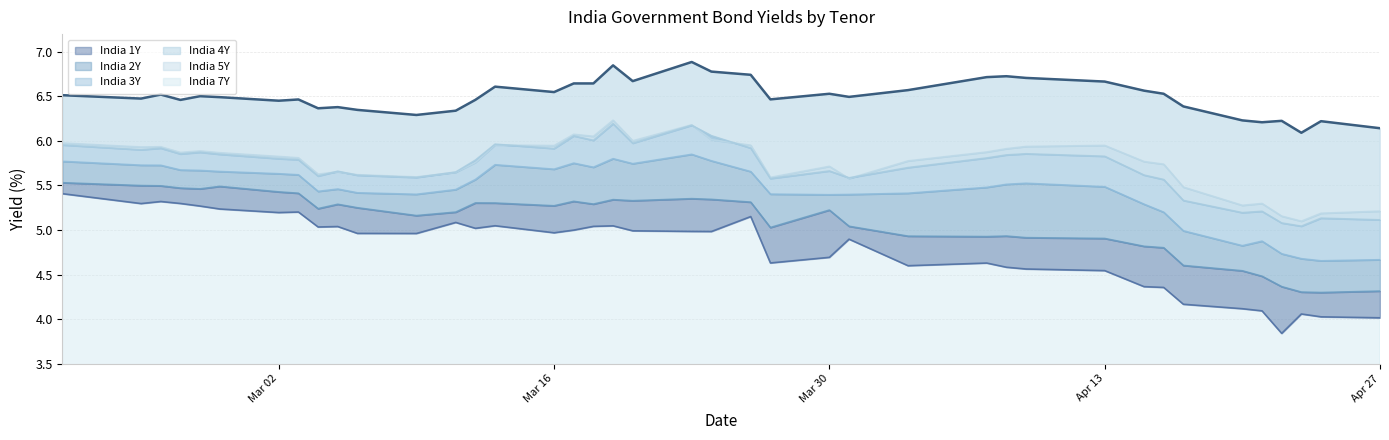

Reading left to right, list all the values displayed in this chart.

India 1Y: 5.4	5.3	5.3	5.3	5.3	5.2	5.2	5.2	5.0	5.0	5.0	5.0	5.1	5.0	5.0	5.0	5.0	5.0	5.0	5.0	5.0	5.0	5.2	4.6	4.7	4.9	4.6	4.6	4.6	4.6	4.5	4.4	4.4	4.2	4.1	4.1	3.8	4.1	4.0	4.0
India 2Y: 5.5	5.5	5.5	5.5	5.5	5.5	5.4	5.4	5.2	5.3	5.2	5.2	5.2	5.3	5.3	5.3	5.3	5.3	5.3	5.3	5.4	5.3	5.3	5.0	5.2	5.0	4.9	4.9	4.9	4.9	4.9	4.8	4.8	4.6	4.5	4.5	4.4	4.3	4.3	4.3
India 3Y: 5.8	5.7	5.7	5.7	5.7	5.7	5.6	5.6	5.4	5.5	5.4	5.4	5.5	5.6	5.7	5.7	5.8	5.7	5.8	5.7	5.8	5.8	5.7	5.4	5.4	5.4	5.4	5.5	5.5	5.5	5.5	5.3	5.2	5.0	4.8	4.9	4.7	4.7	4.7	4.7
India 4Y: 6.0	5.9	5.9	5.9	5.9	5.8	5.8	5.8	5.6	5.7	5.6	5.6	5.7	5.8	6.0	5.9	6.1	6.0	6.2	6.0	6.2	6.1	5.9	5.6	5.7	5.6	5.7	5.8	5.8	5.9	5.8	5.6	5.6	5.3	5.2	5.2	5.1	5.0	5.1	5.1
India 5Y: 6.0	5.9	5.9	5.9	5.9	5.9	5.8	5.8	5.6	5.7	5.6	5.6	5.6	5.8	6.0	5.9	6.1	6.1	6.2	6.0	6.2	6.0	6.0	5.6	5.7	5.6	5.8	5.9	5.9	5.9	6.0	5.8	5.7	5.5	5.3	5.3	5.2	5.1	5.2	5.2
India 7Y: 6.5	6.5	6.5	6.5	6.5	6.5	6.5	6.5	6.4	6.4	6.3	6.3	6.3	6.5	6.6	6.5	6.6	6.6	6.8	6.7	6.9	6.8	6.7	6.5	6.5	6.5	6.6	6.7	6.7	6.7	6.7	6.6	6.5	6.4	6.2	6.2	6.2	6.1	6.2	6.1